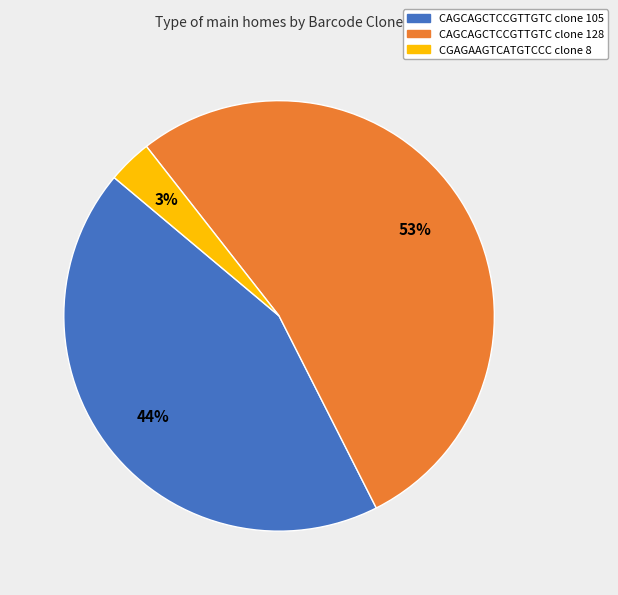

Combined, do CGAGAAGTCATGTCCC clone 8 and CAGCAGCTCCGTTGTC clone 105 account for over 50%?

No